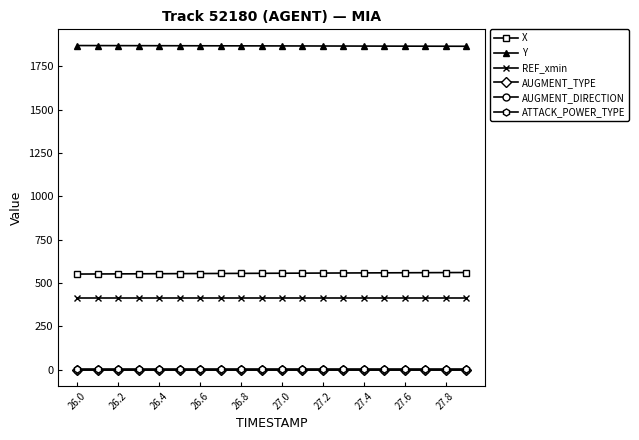

What is the value of the X point at the 13th from the left?

557.4